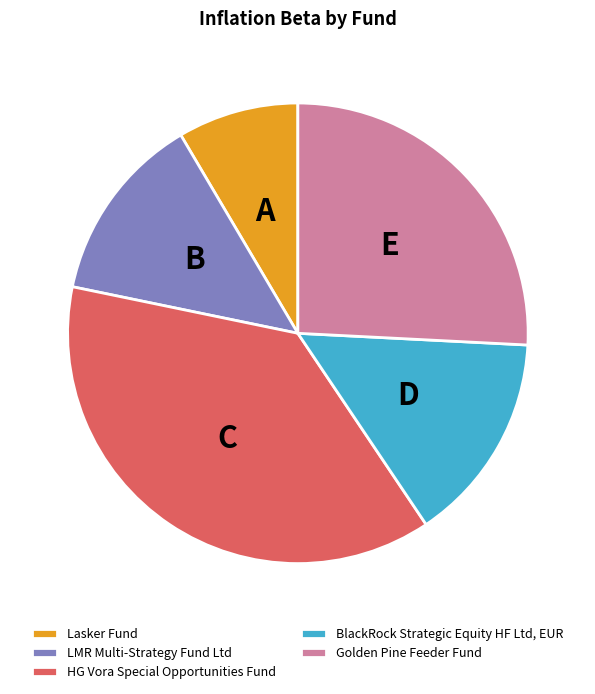

Between LMR Multi-Strategy Fund Ltd and Golden Pine Feeder Fund, which is larger?

Golden Pine Feeder Fund